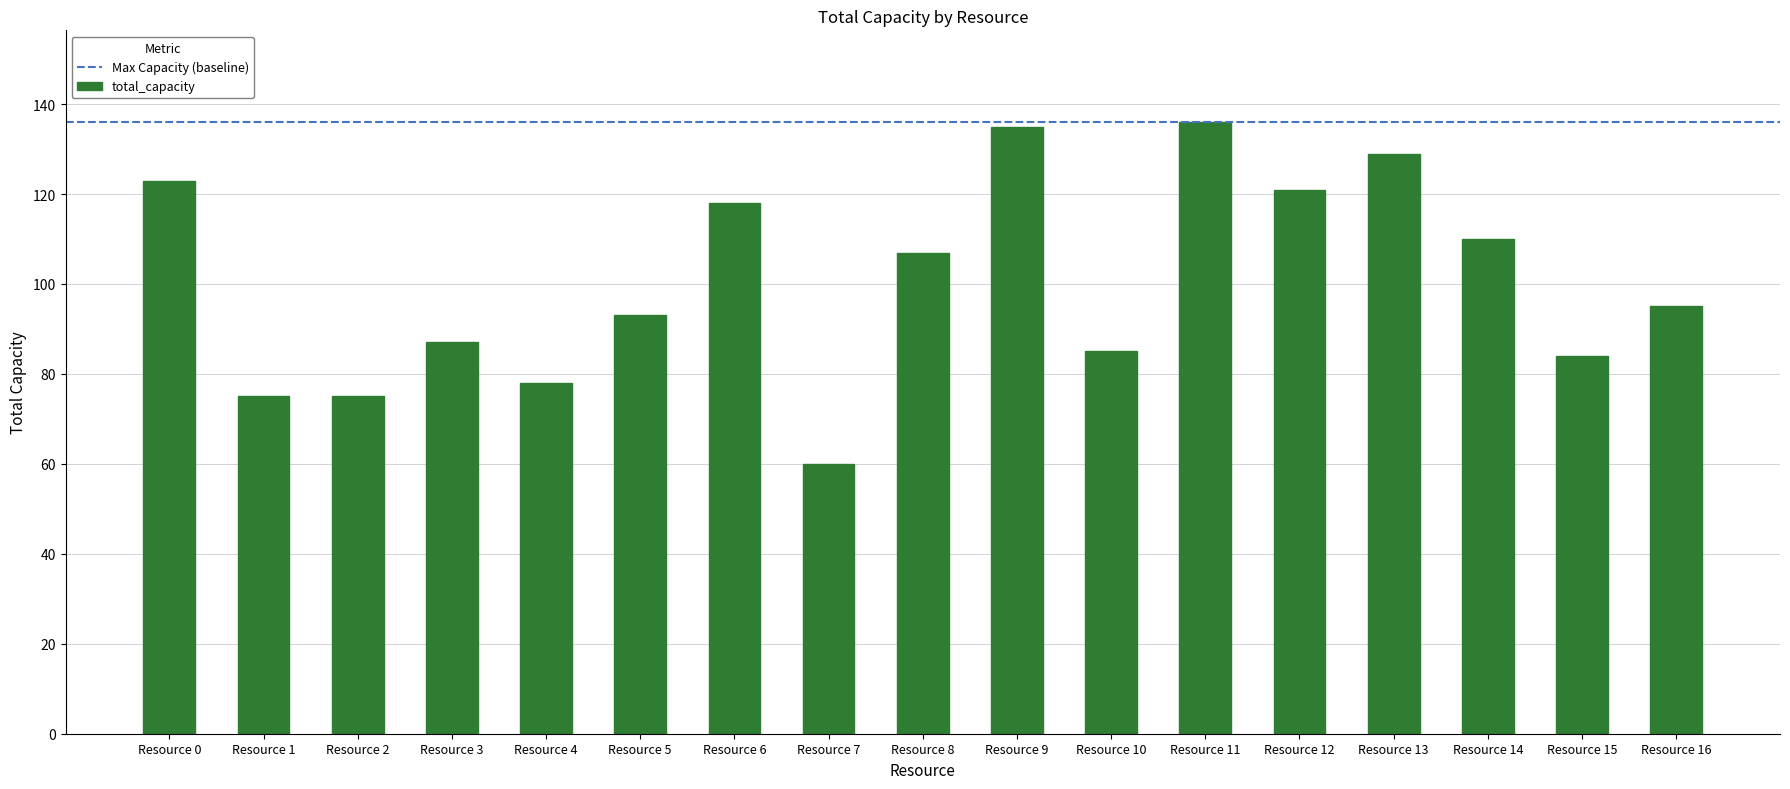

What is the difference between the maximum and second lowest values?

61